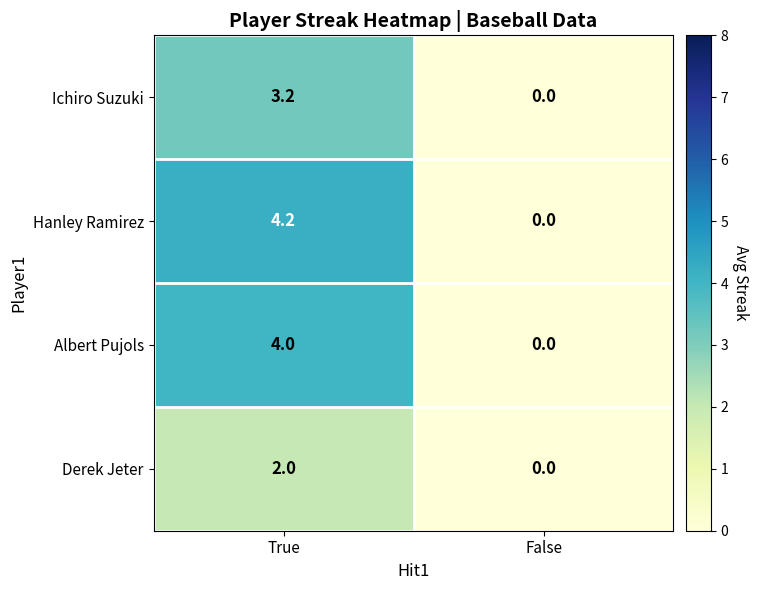

How many distinct data groups are displayed?

4